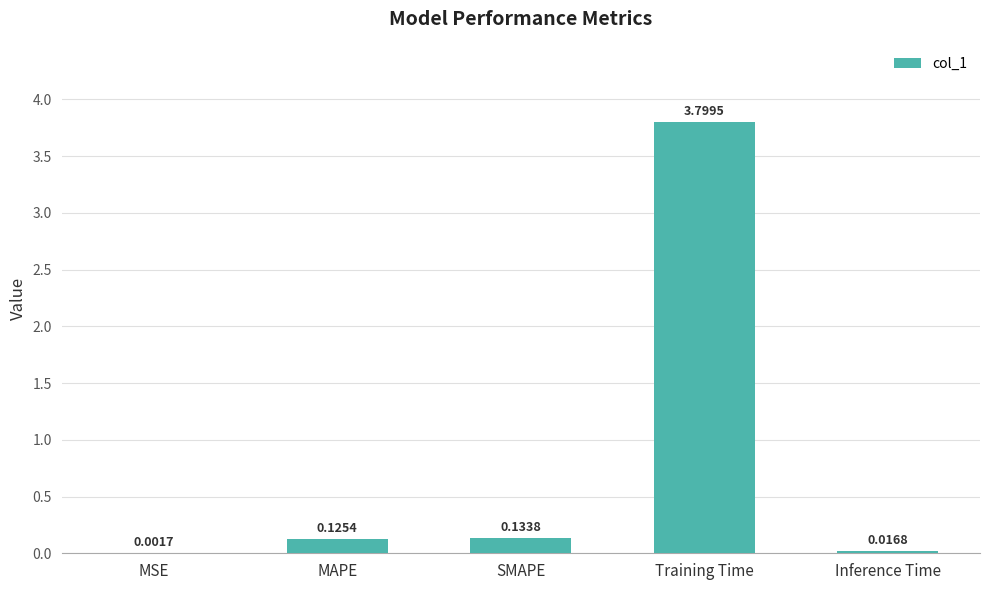

Are the bars horizontal?

No